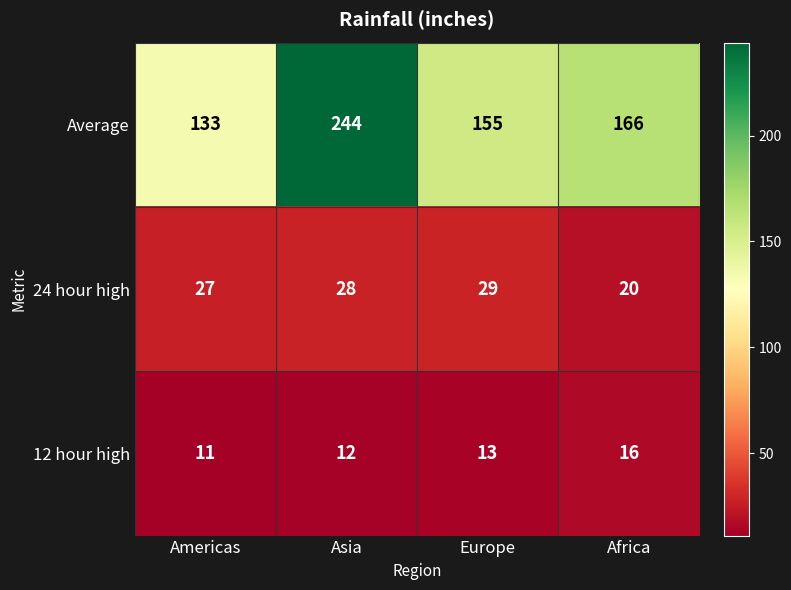

What is the sum of all Average values?

698